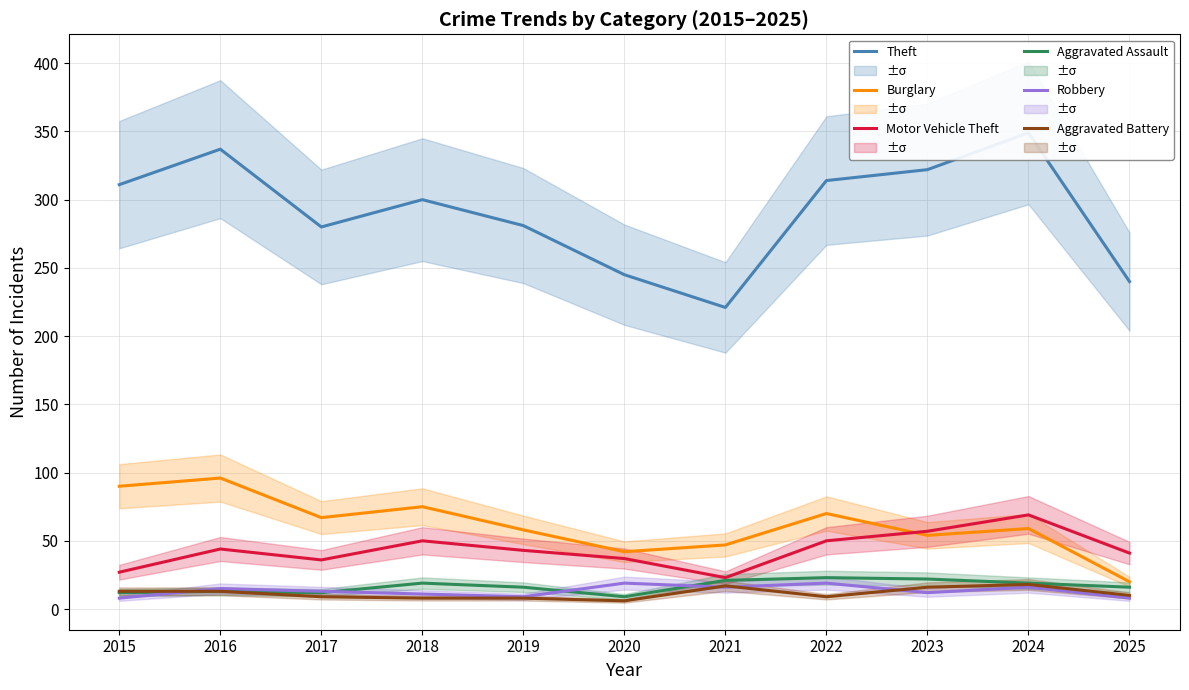

In Aggravated Assault, how many points are lower than both neighbors (excluding endpoints)?

2